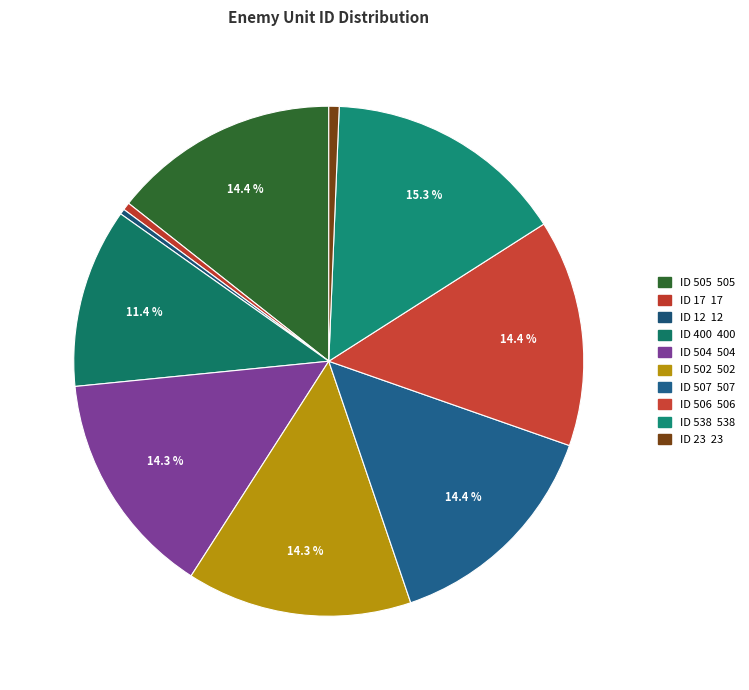

To the nearest percent, what is the average slice percentage?

10%